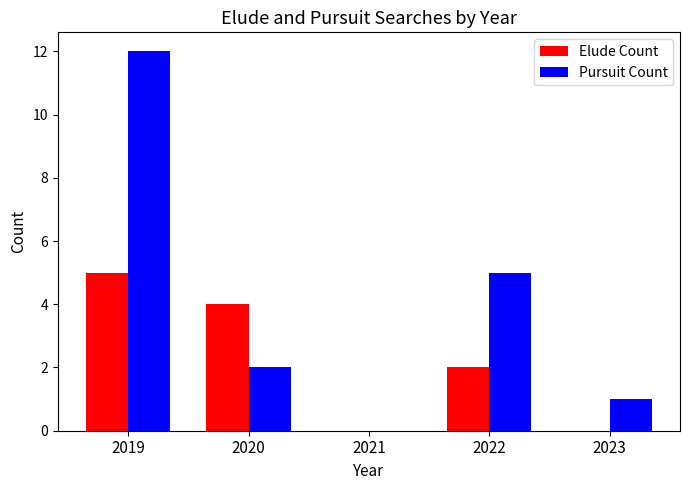

Which series changed the most between 2020 and 2023?

Elude Count